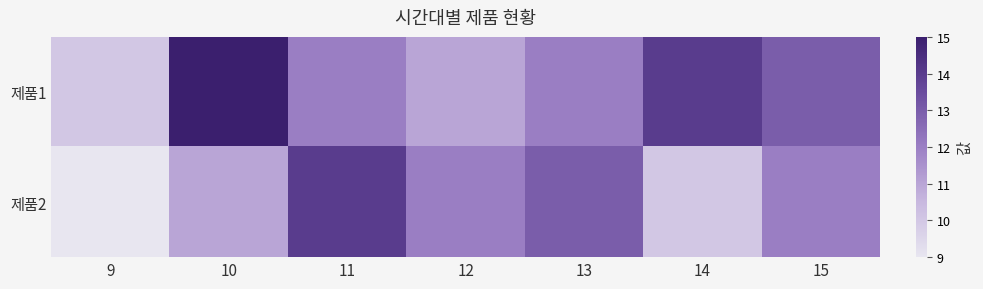

Reading left to right, transcribe all the data shown in this chart.

제품1: 9=10	10=15	11=12	12=11	13=12	14=14	15=13
제품2: 9=9	10=11	11=14	12=12	13=13	14=10	15=12